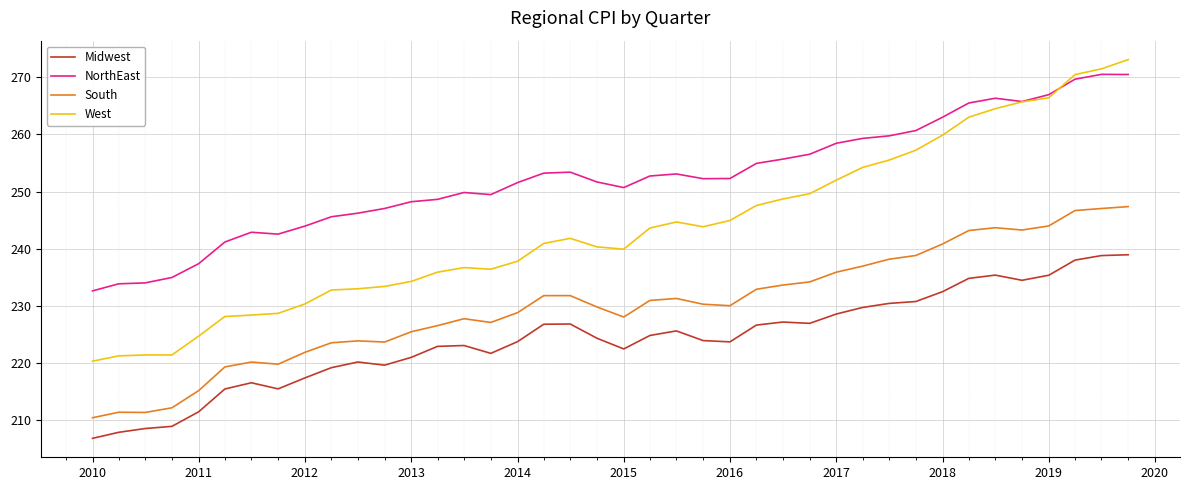

What is the difference between the second highest and second lowest values in the NorthEast series?

36.6